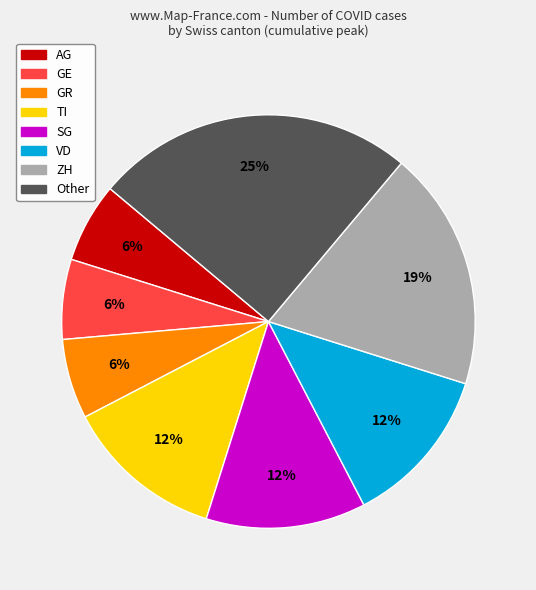

Is there any slice that represents more than half of the pie?

No